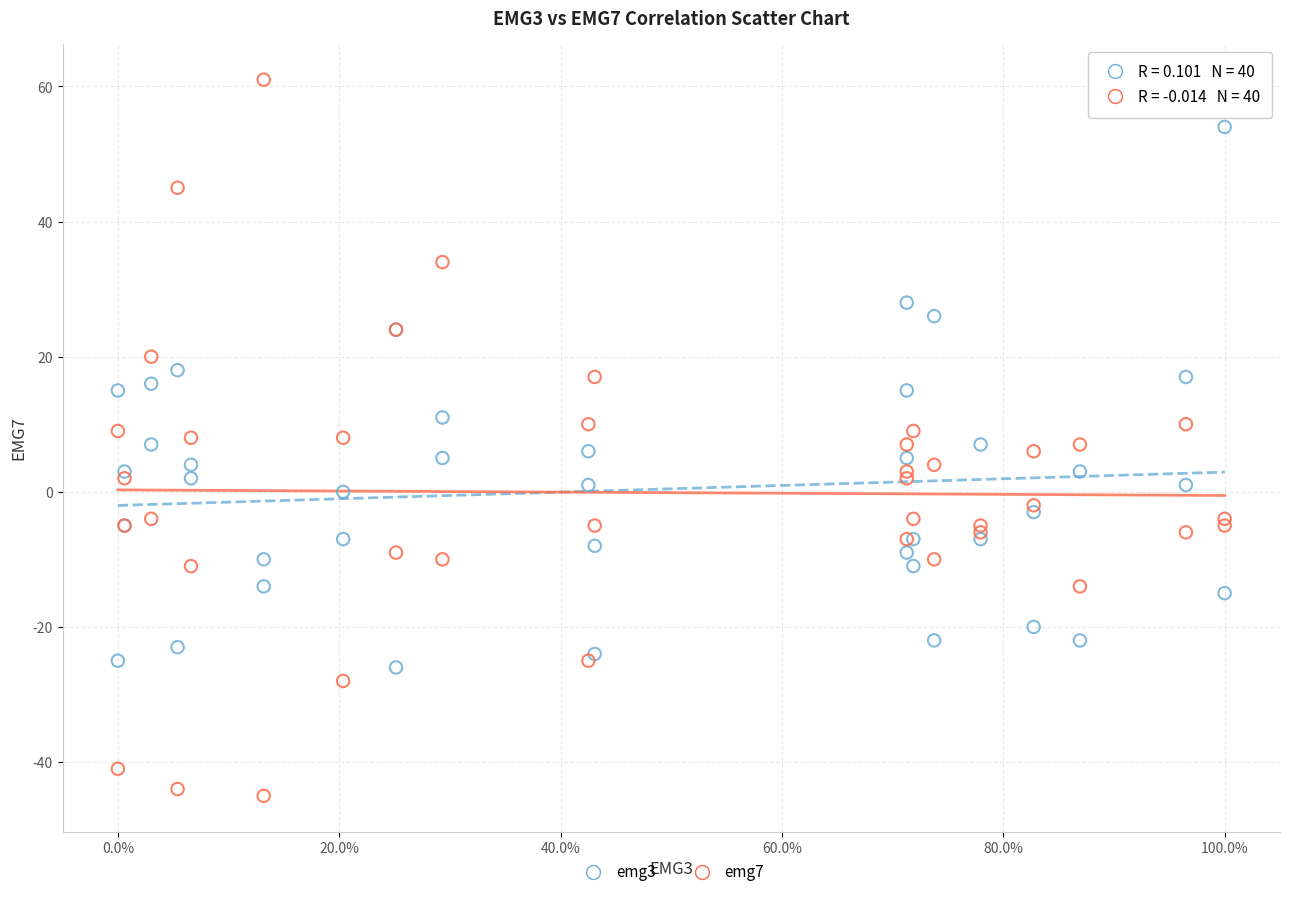

Which series reaches the maximum Y coordinate?

emg7